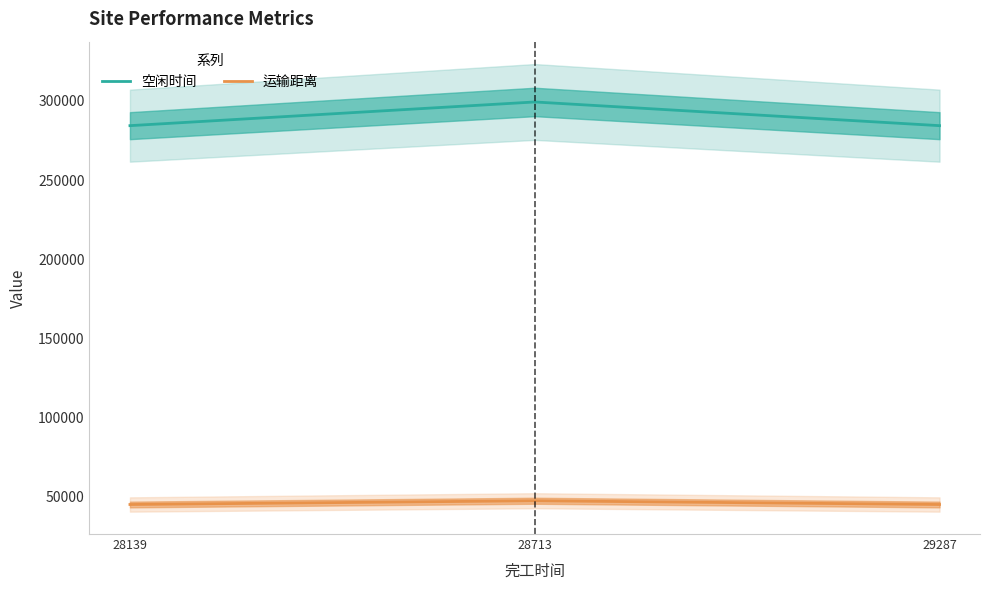

Between 29287 and 28713, which is larger?

28713